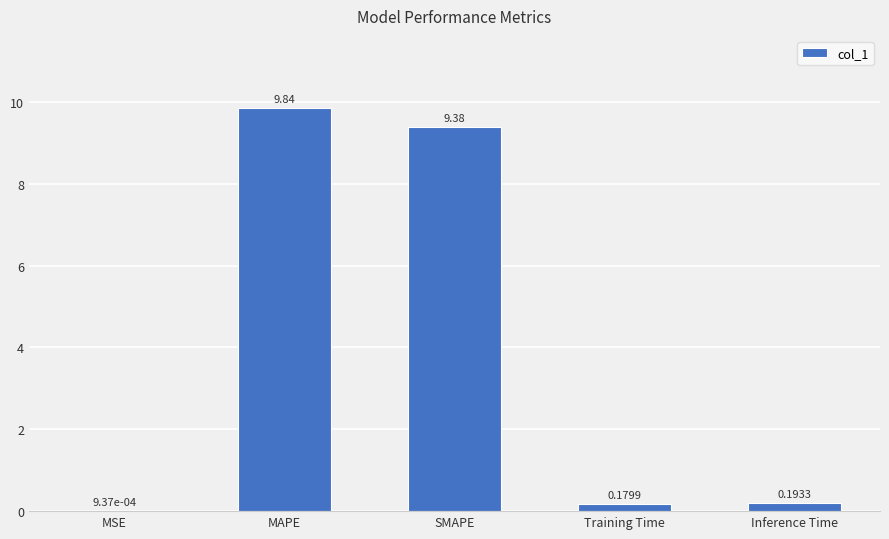

Between Training Time and MSE, which is larger?

Training Time